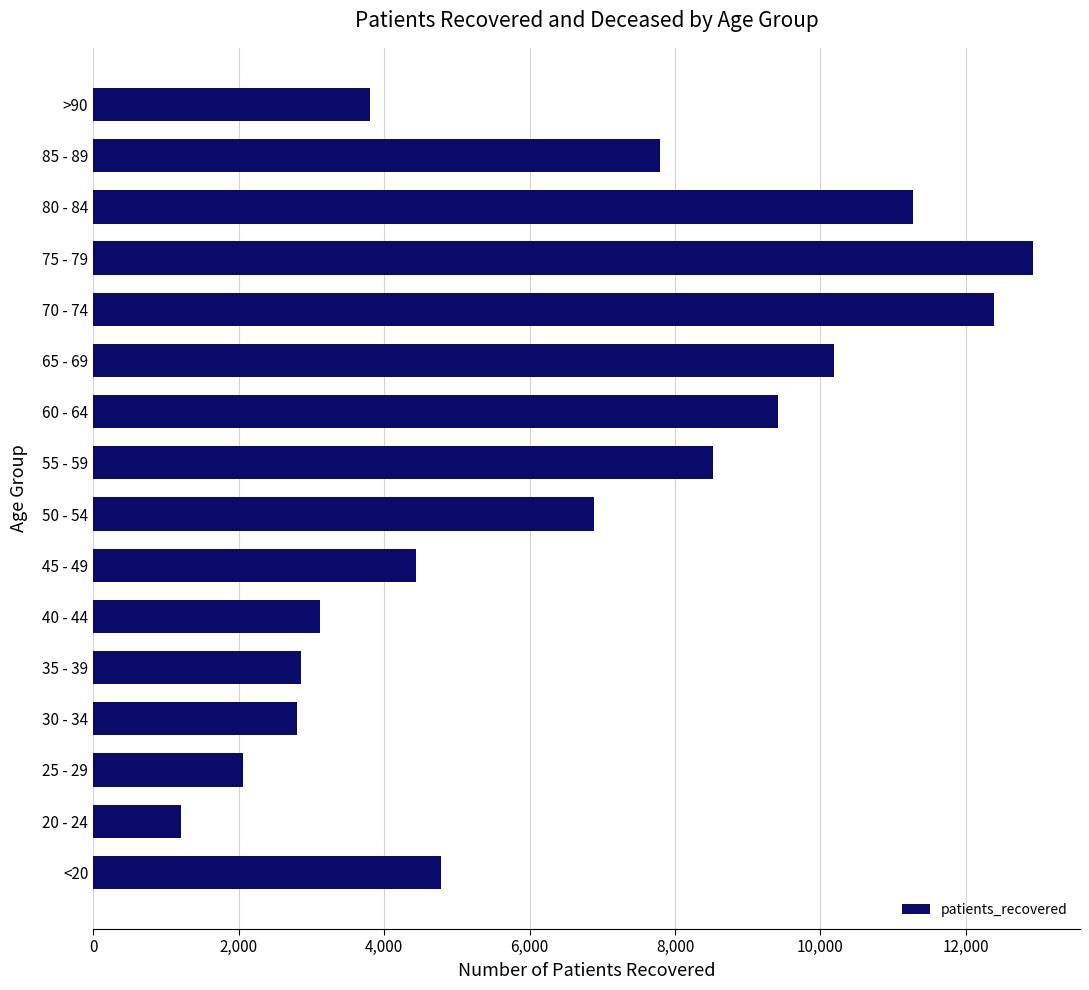

Where is the data nearest to the value 7065?

50 - 54